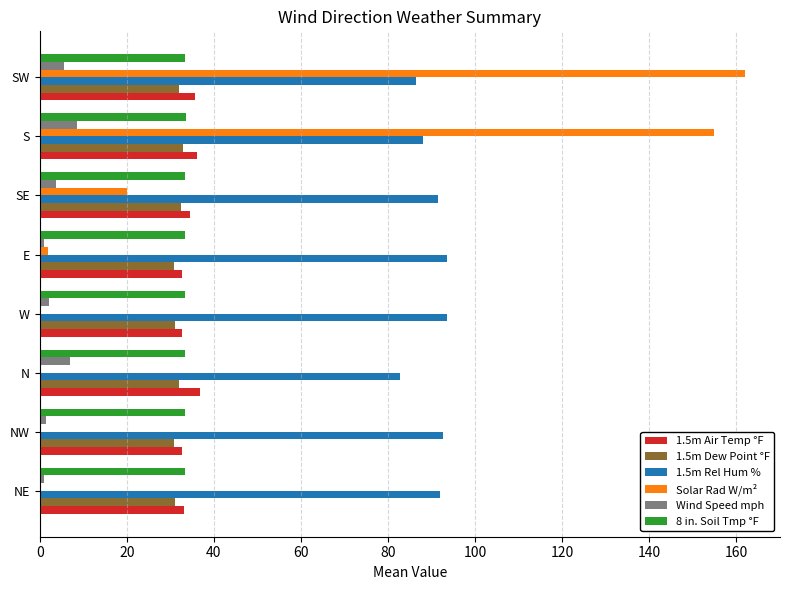

At which label is 1.5m Rel Hum % closest to 88?

S